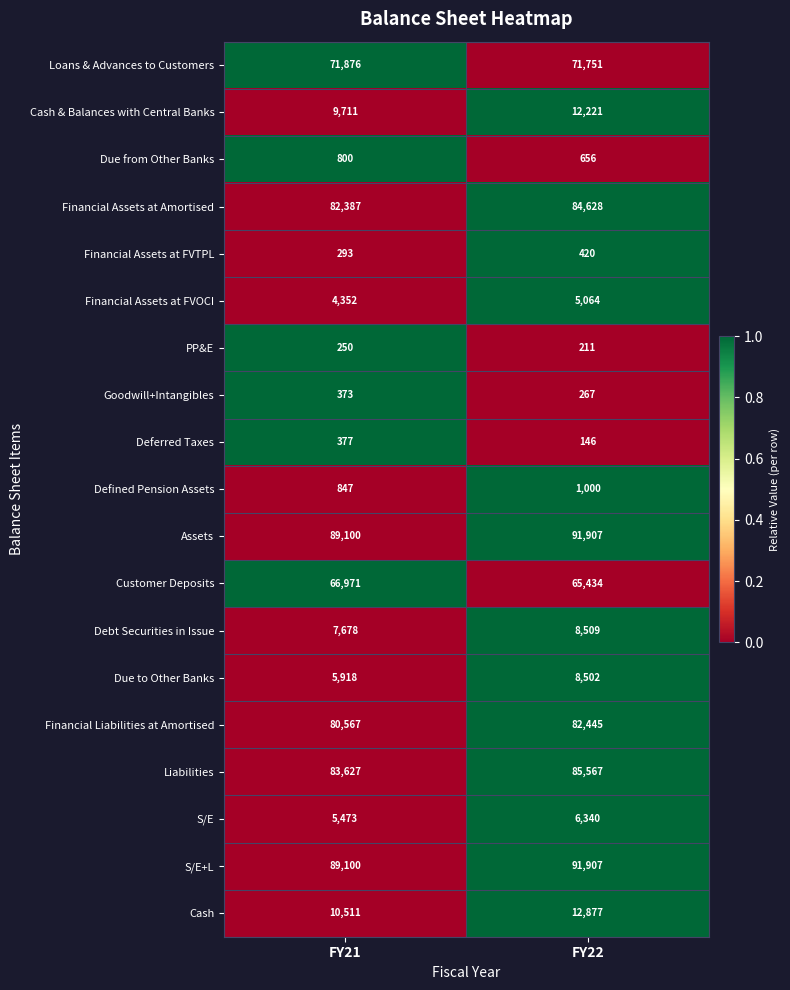

Which category has the highest value across all series?

FY22